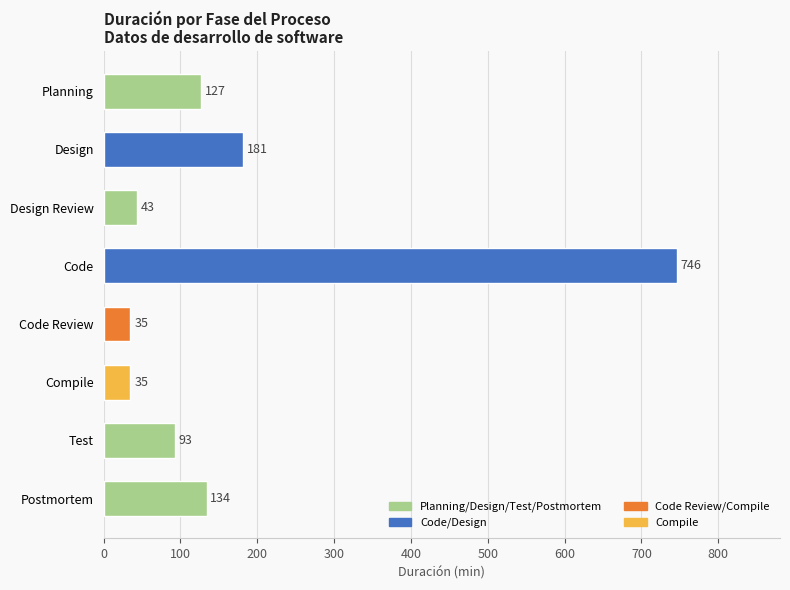

What is the average value?

174